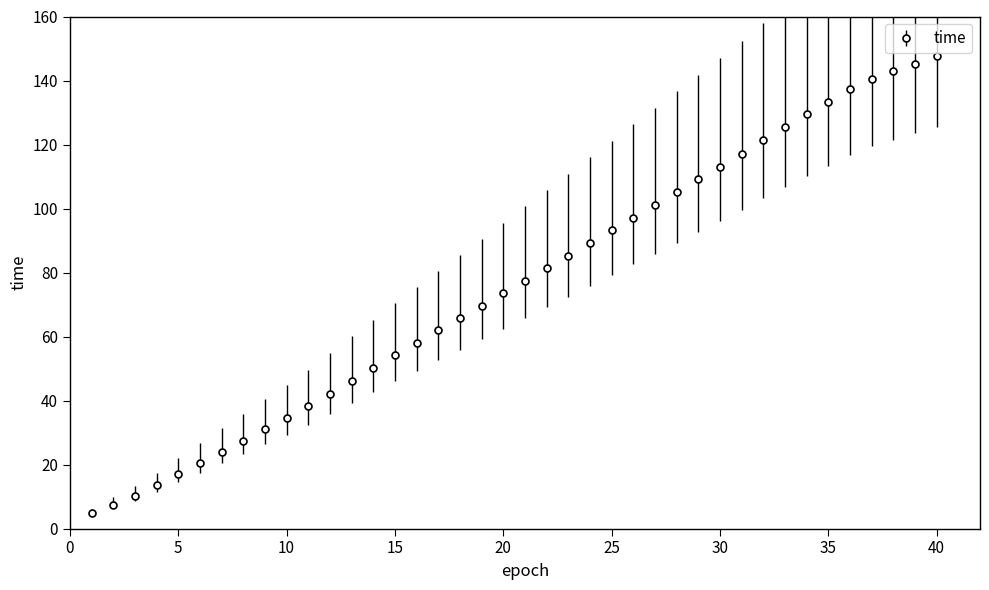

What is the minimum value shown in the chart?

4.8